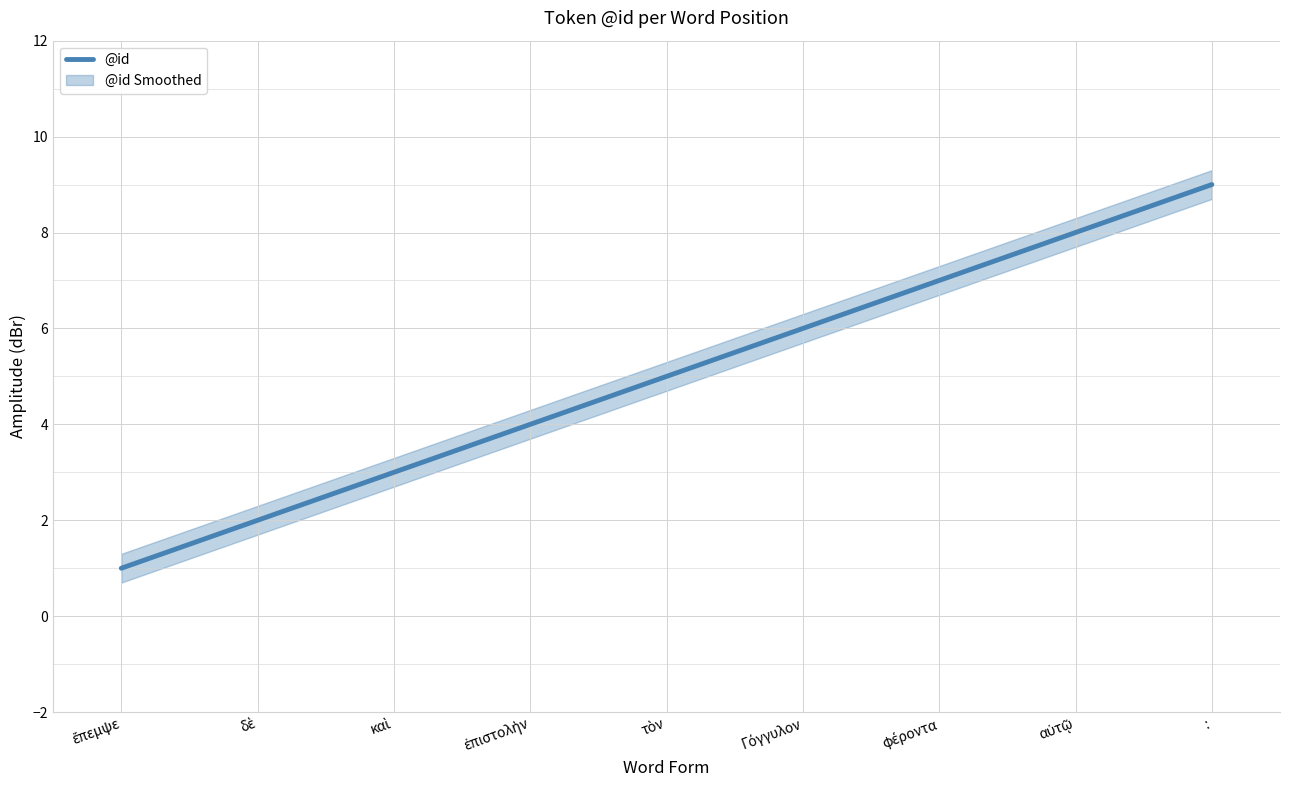

What is the average value?

5